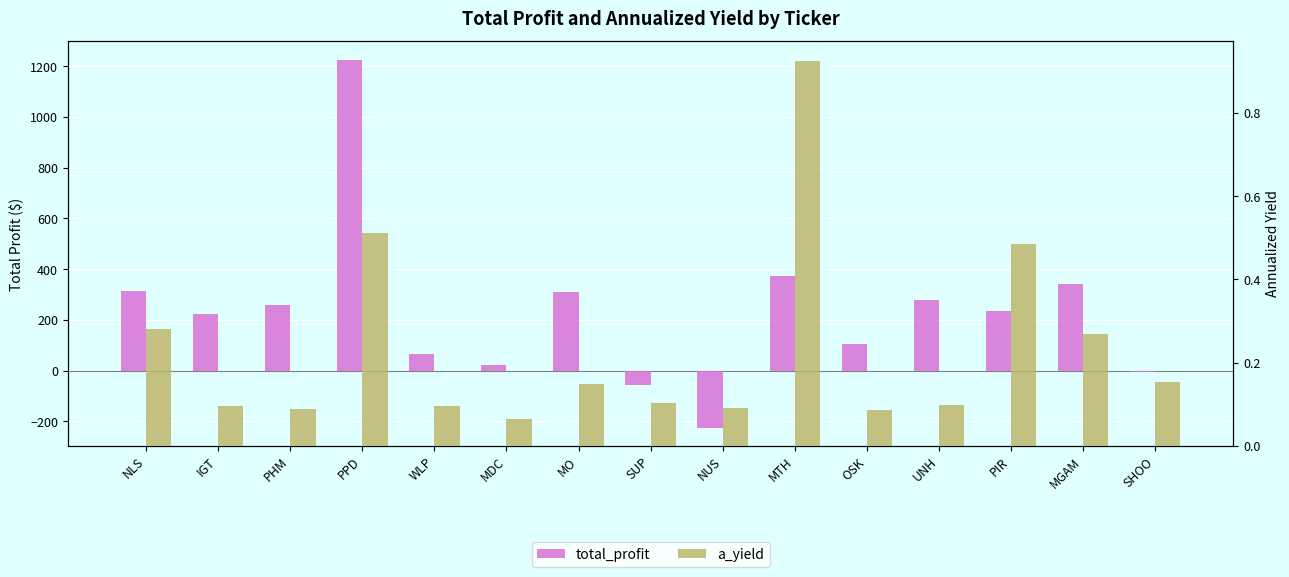

What position from the right is SHOO?

1